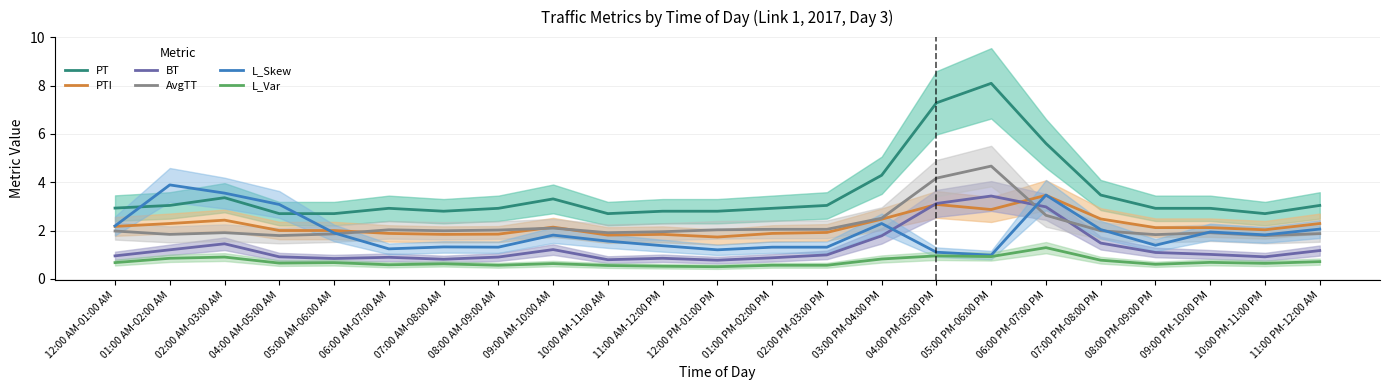

At which category does L_Var reach its first local valley?

04:00 AM-05:00 AM